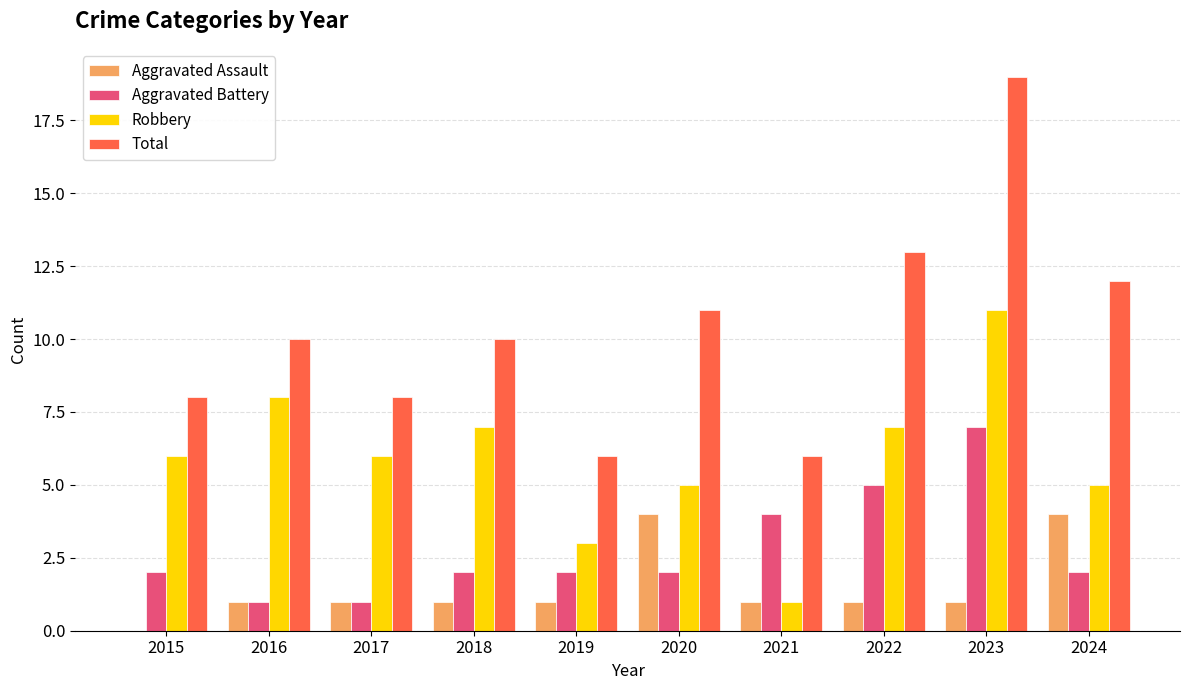

Which series has the largest total across all categories?

Total